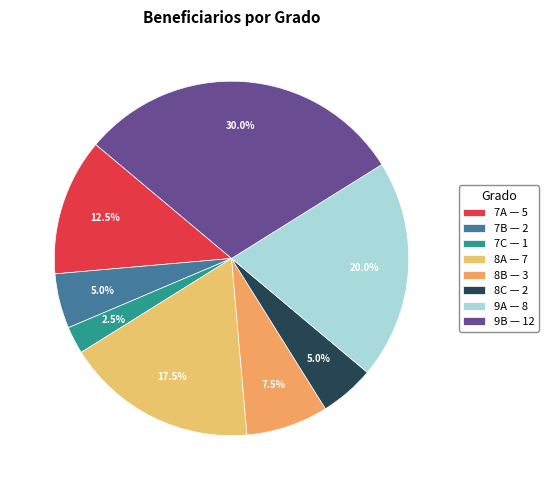

Which slice is the largest?

9B